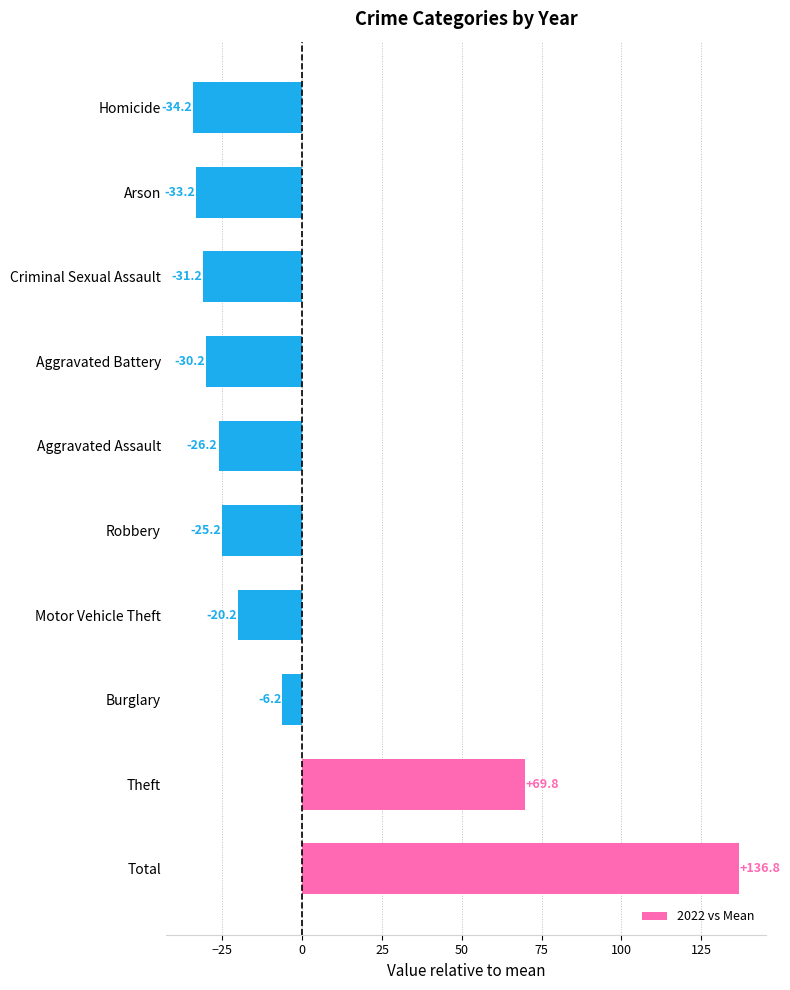

At which label is the value closest to 51?

Theft